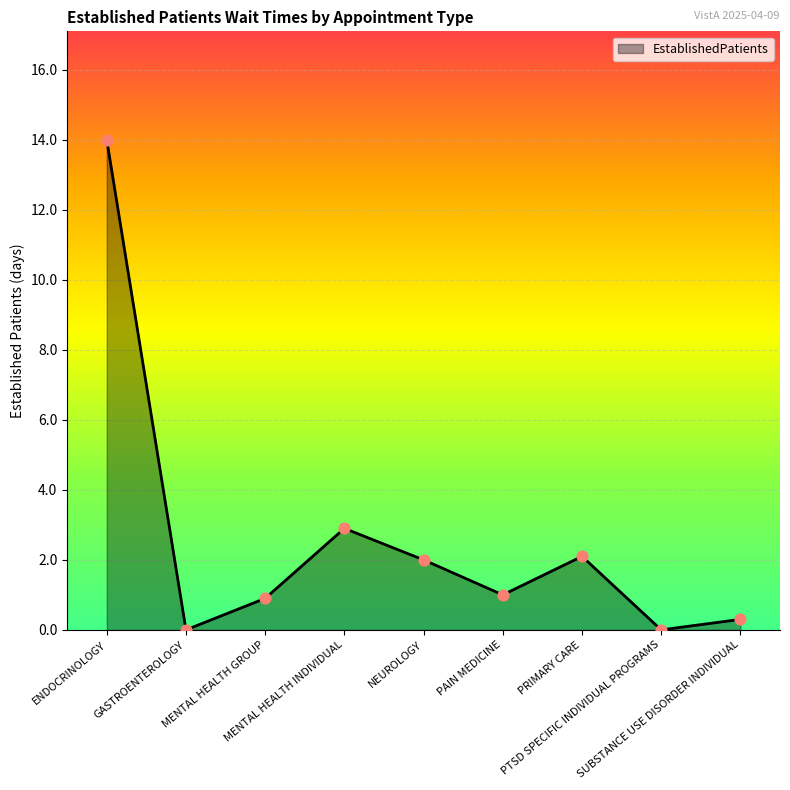

Between MENTAL HEALTH INDIVIDUAL and PTSD SPECIFIC INDIVIDUAL PROGRAMS, which is larger?

MENTAL HEALTH INDIVIDUAL